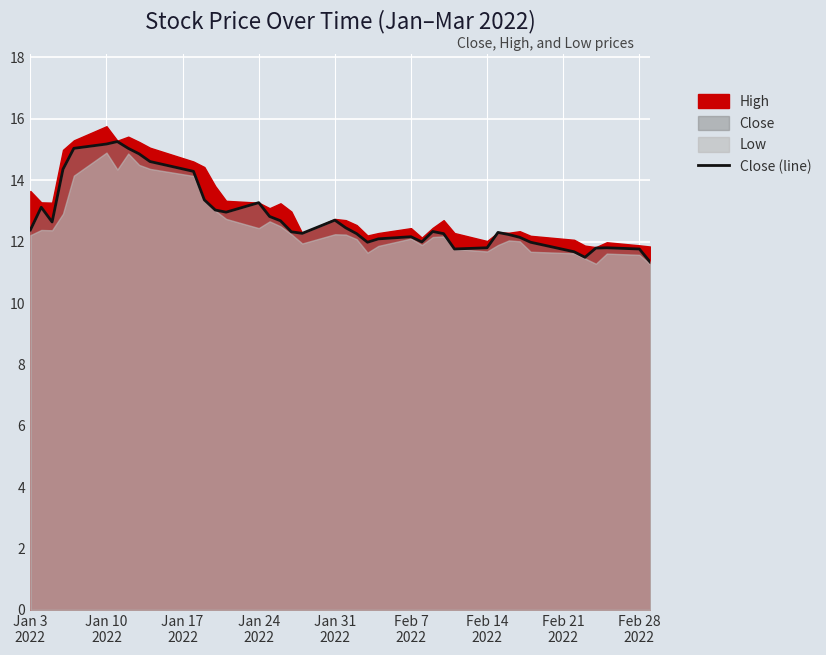

What is the lowest value of the Close (line) series?

11.3